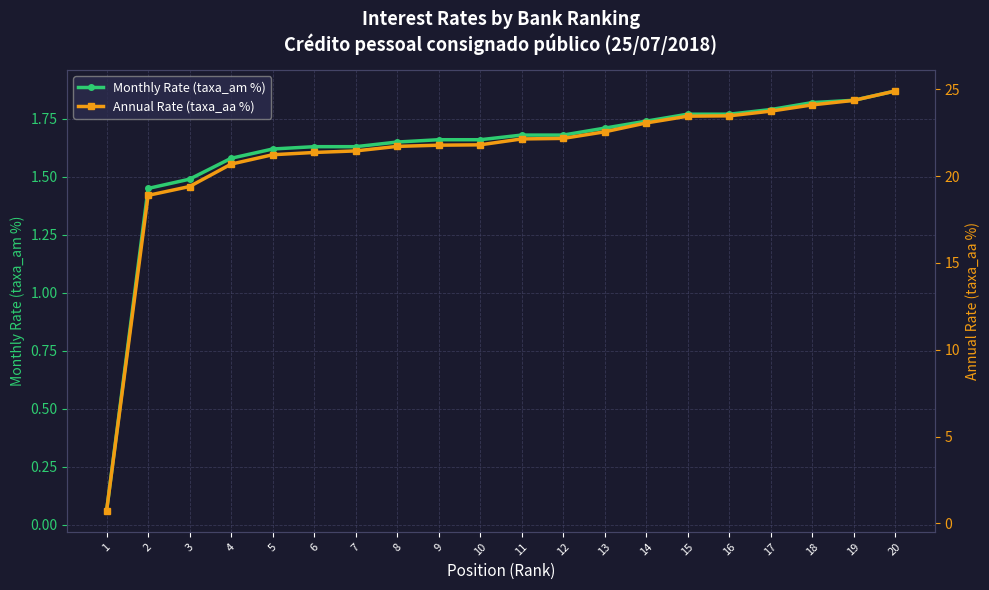

Reading left to right, extract all data points from this chart.

Monthly Rate (taxa_am %): 0.1	1.4	1.5	1.6	1.6	1.6	1.6	1.6	1.7	1.7	1.7	1.7	1.7	1.7	1.8	1.8	1.8	1.8	1.8	1.9
Annual Rate (taxa_aa %): 0.7	18.9	19.4	20.7	21.2	21.4	21.4	21.7	21.8	21.8	22.1	22.2	22.6	23.1	23.4	23.5	23.7	24.1	24.4	24.9